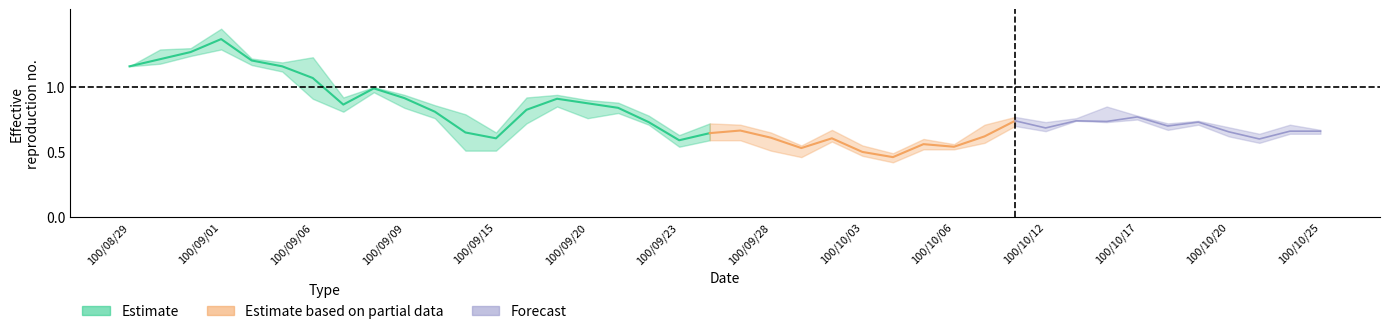

Which label corresponds to the largest value in the chart?

100/09/01